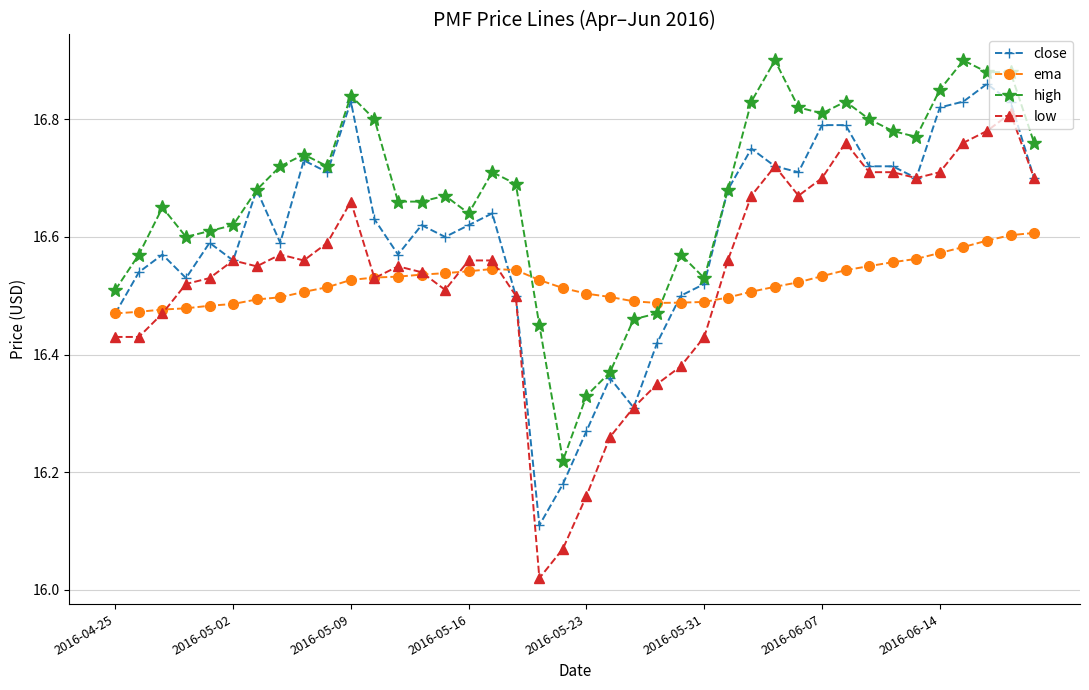

Is this an area chart (filled region under the line)?

No